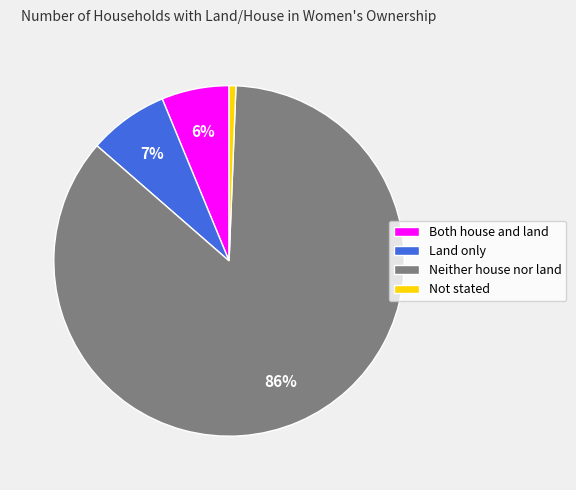

To the nearest percent, what portion does Land only represent?

7%